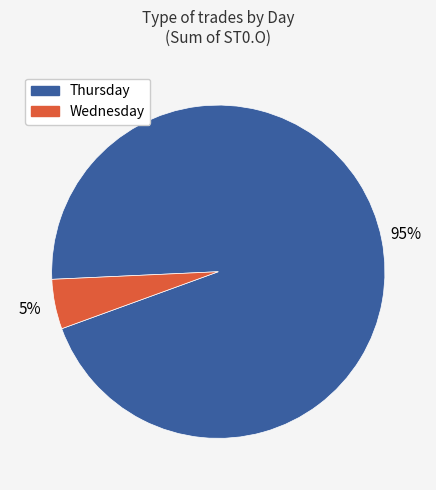

How many slices are in this pie chart?

2